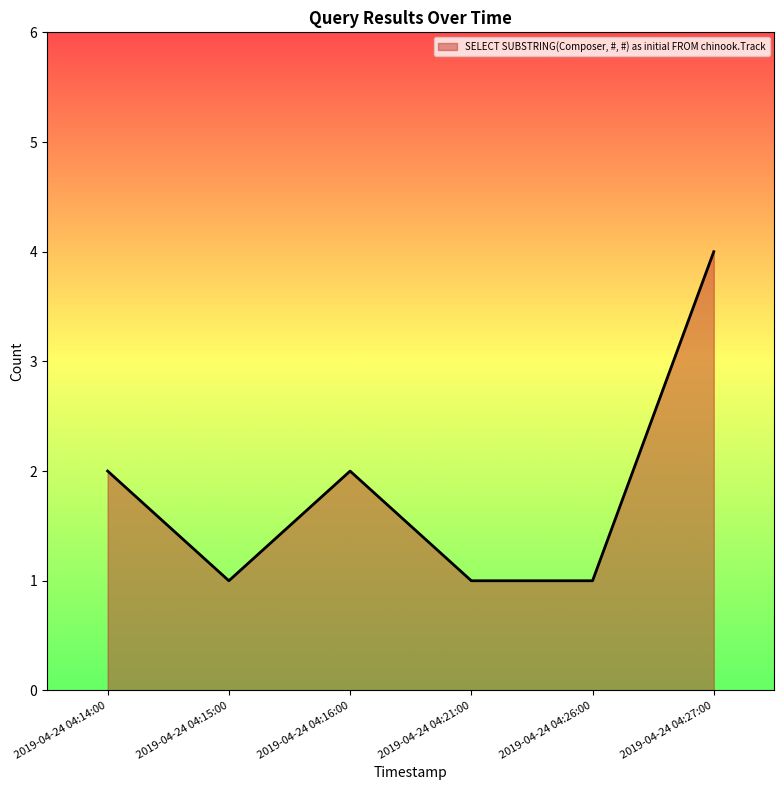

Reading left to right, list all the values displayed in this chart.

2019-04-24 04:14:00=2	2019-04-24 04:15:00=1	2019-04-24 04:16:00=2	2019-04-24 04:21:00=1	2019-04-24 04:26:00=1	2019-04-24 04:27:00=4